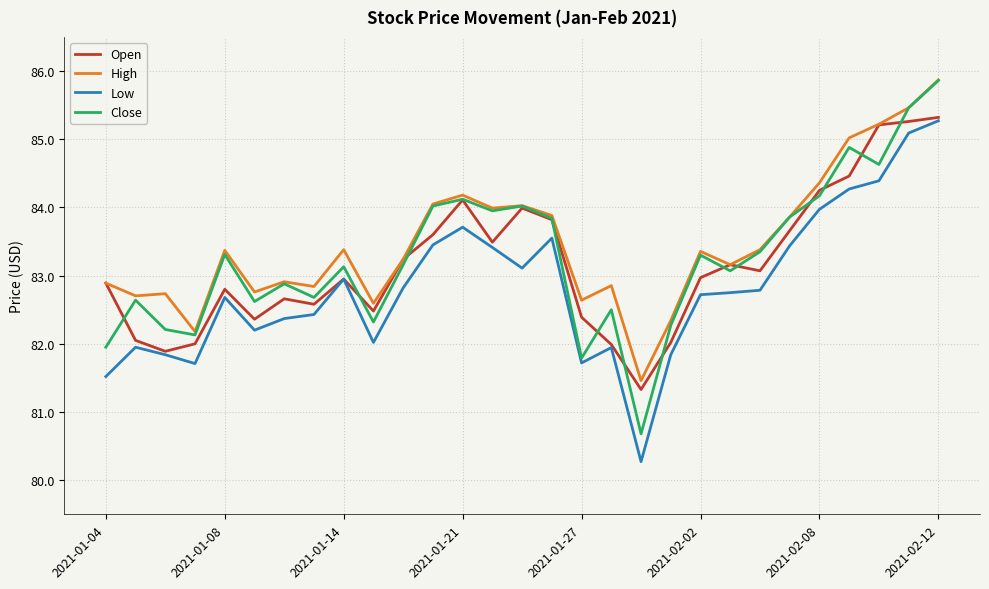

What is the highest value of the Open series?

85.3